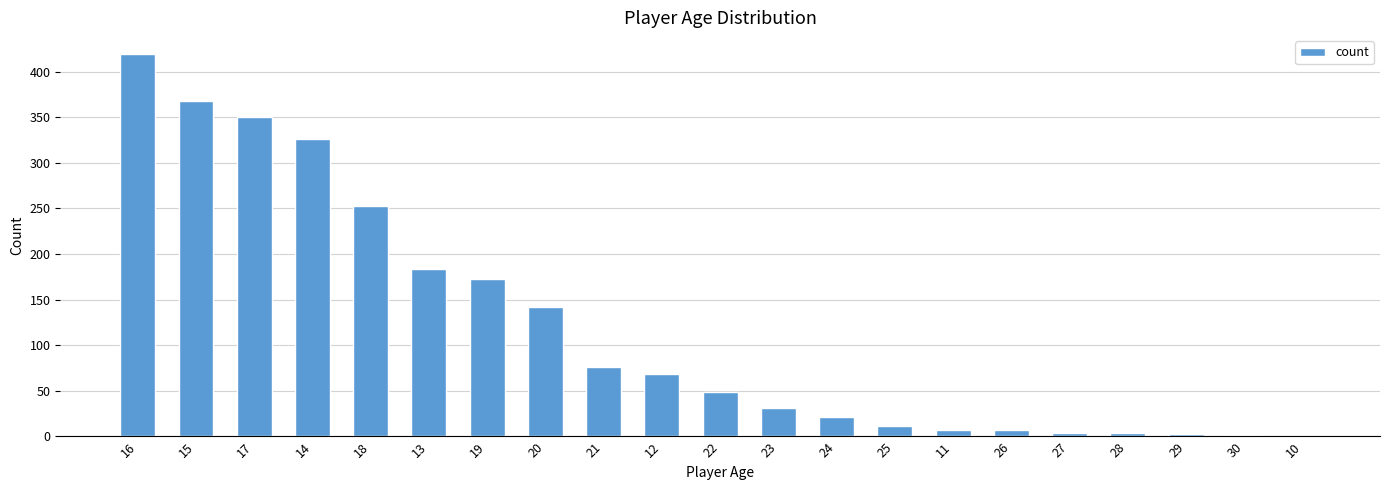

Read the value at 15, to the nearest 5.

370